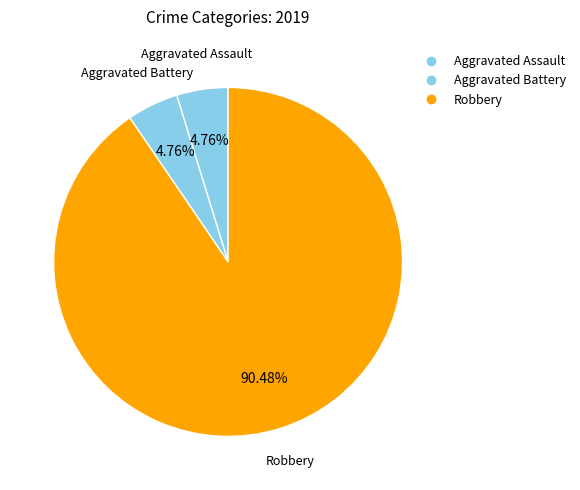

How many segments does this pie chart have?

3